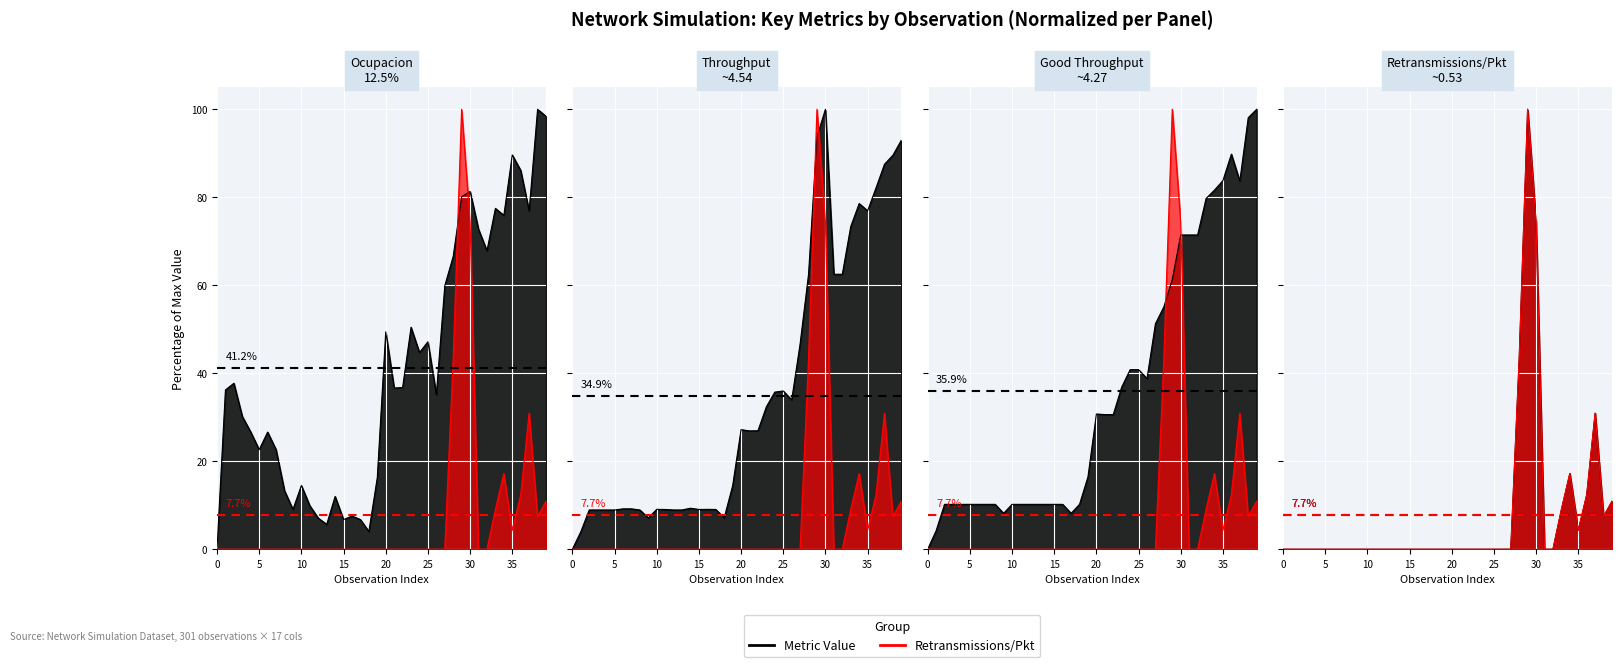

How many intersections are there between retransmissionsPerPacket and throughput?

2